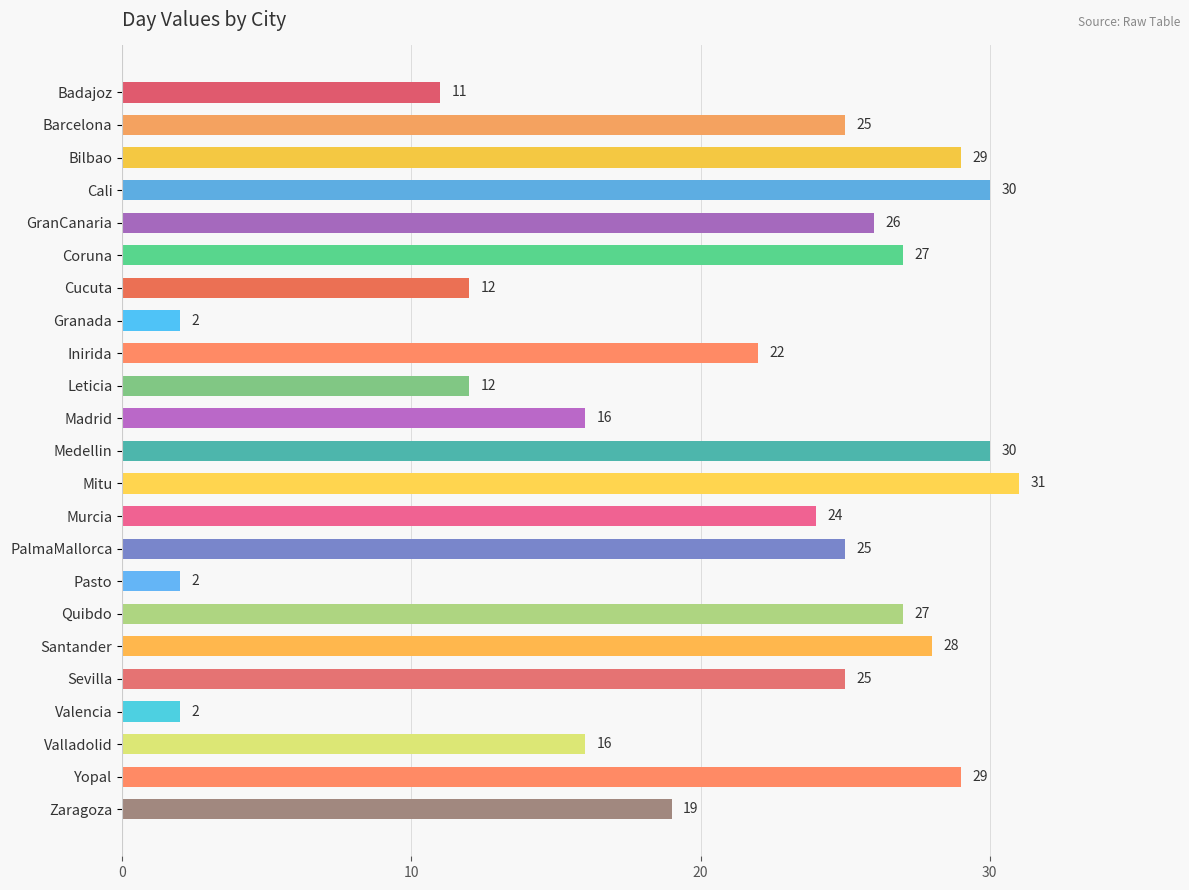

What is the average value?

20